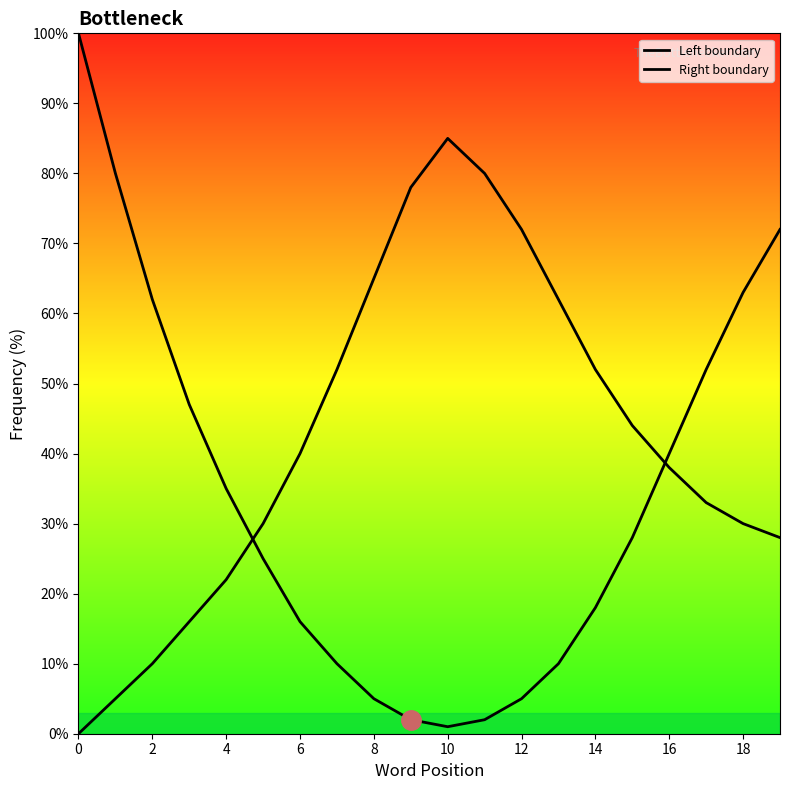

What is the total value across all series at 11?

82